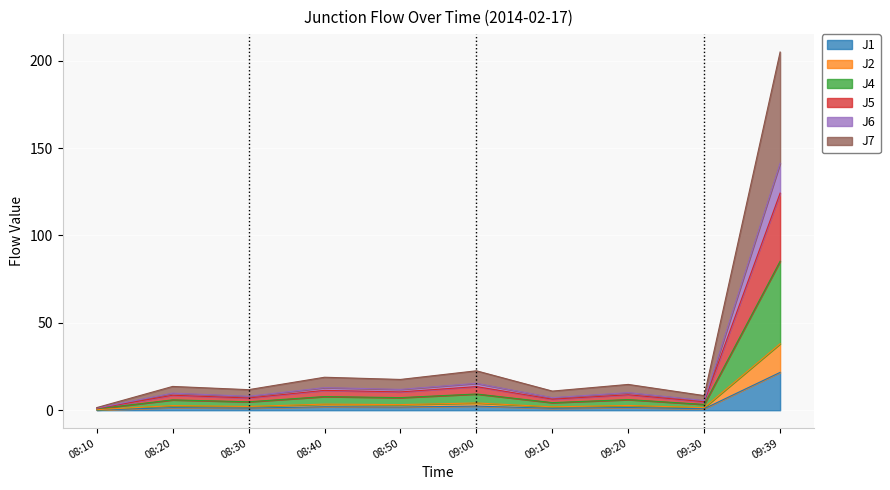

True or false: J4 and J2 cross at least once.

False